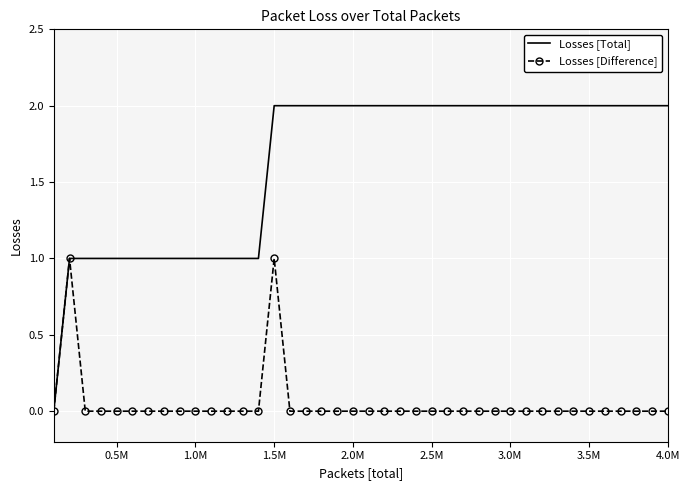

List the series in order of their peak value, lowest first.

Losses [Difference], Losses [Total]